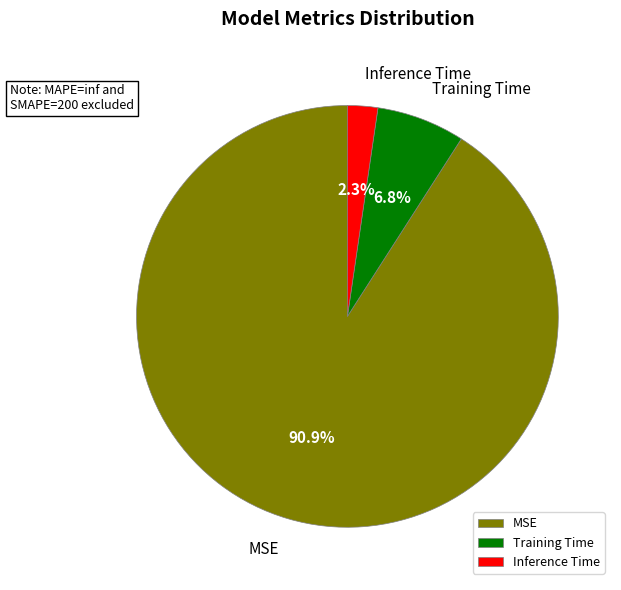

How many segments does this pie chart have?

3